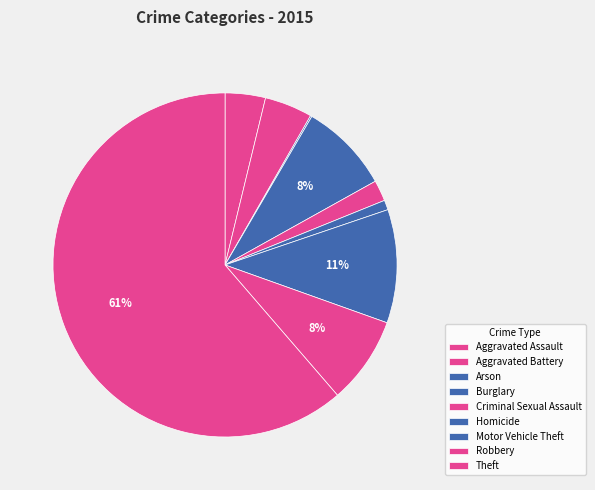

Does any single category account for the majority?

Yes